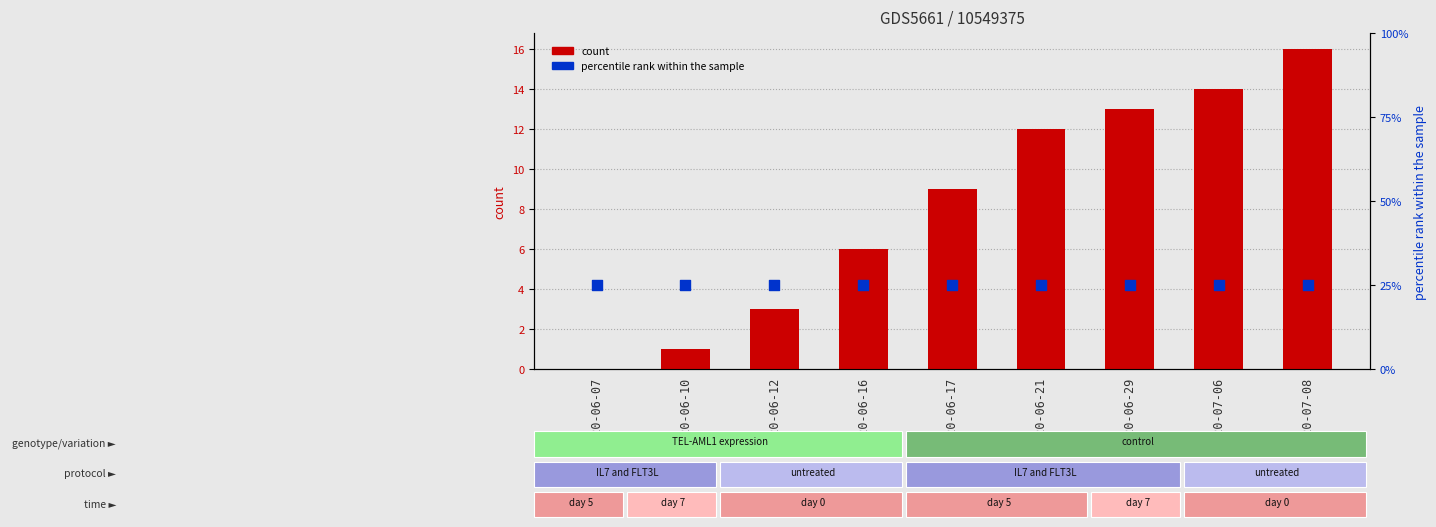

Which series contains the highest Y value?

CH (count)